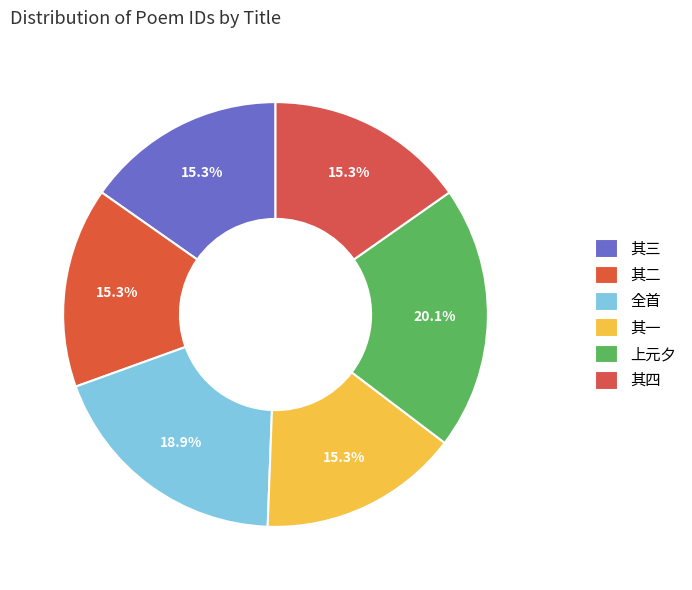

Which category has the smallest portion of the pie?

九日同郁大夫白子泛舟石湖登高四首 其一